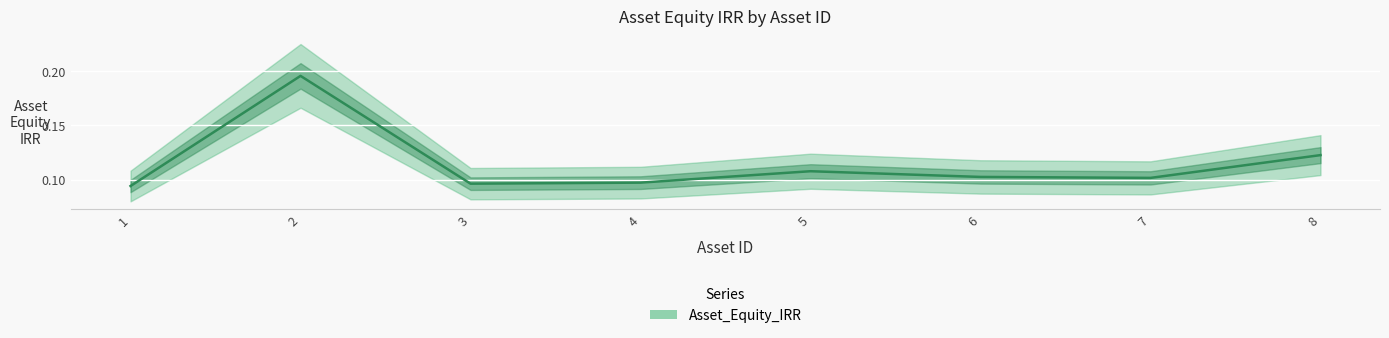

List the labels in order of value, smallest first.

1, 3, 4, 7, 6, 5, 8, 2